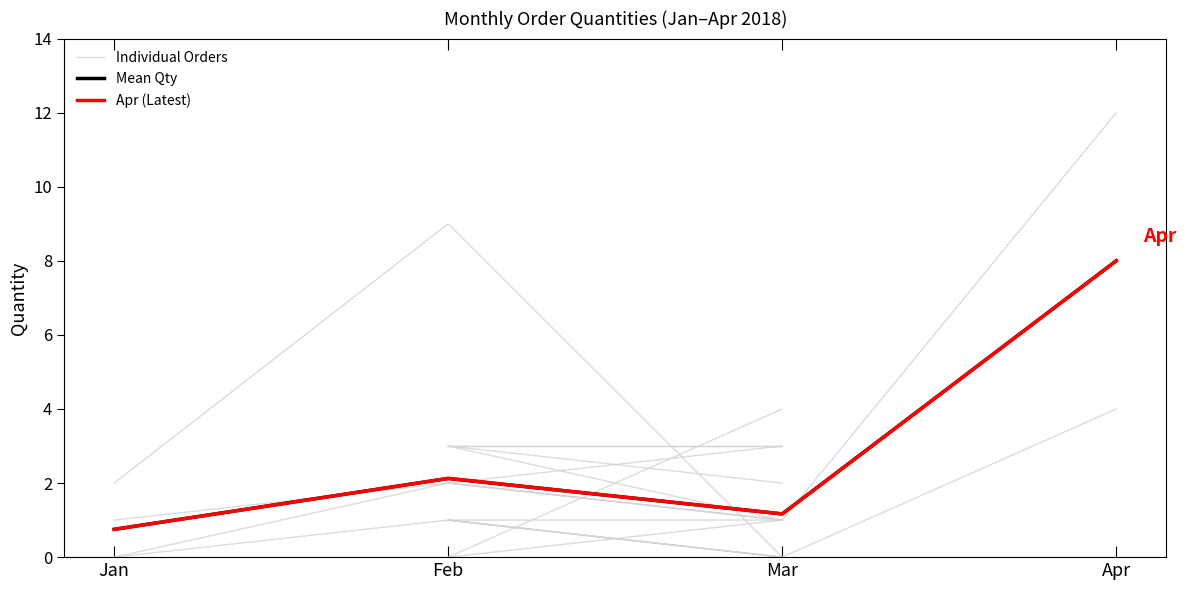

Which series changed the most between Jan and Mar?

Individual Orders